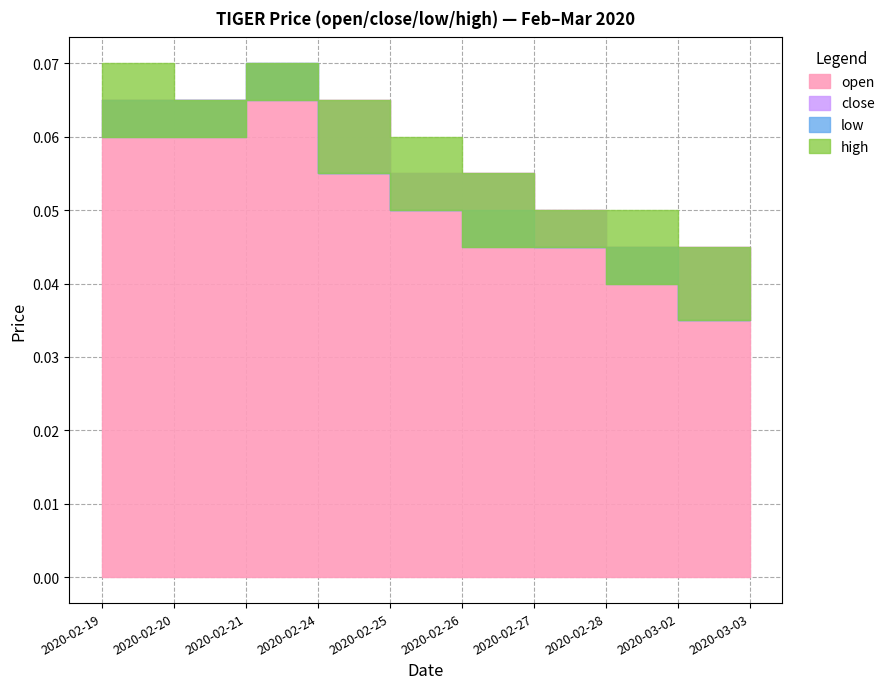

Reading left to right, list all the values displayed in this chart.

open: 0.1	0.1	0.1	0.1	0.1	0.1	0.1	0.0	0.0	0.0
close: 0.1	0.1	0.1	0.1	0.1	0.1	0.0	0.0	0.0	0.0
low: 0.1	0.1	0.1	0.1	0.1	0.0	0.0	0.0	0.0	0.0
high: 0.1	0.1	0.1	0.1	0.1	0.1	0.1	0.1	0.0	0.0